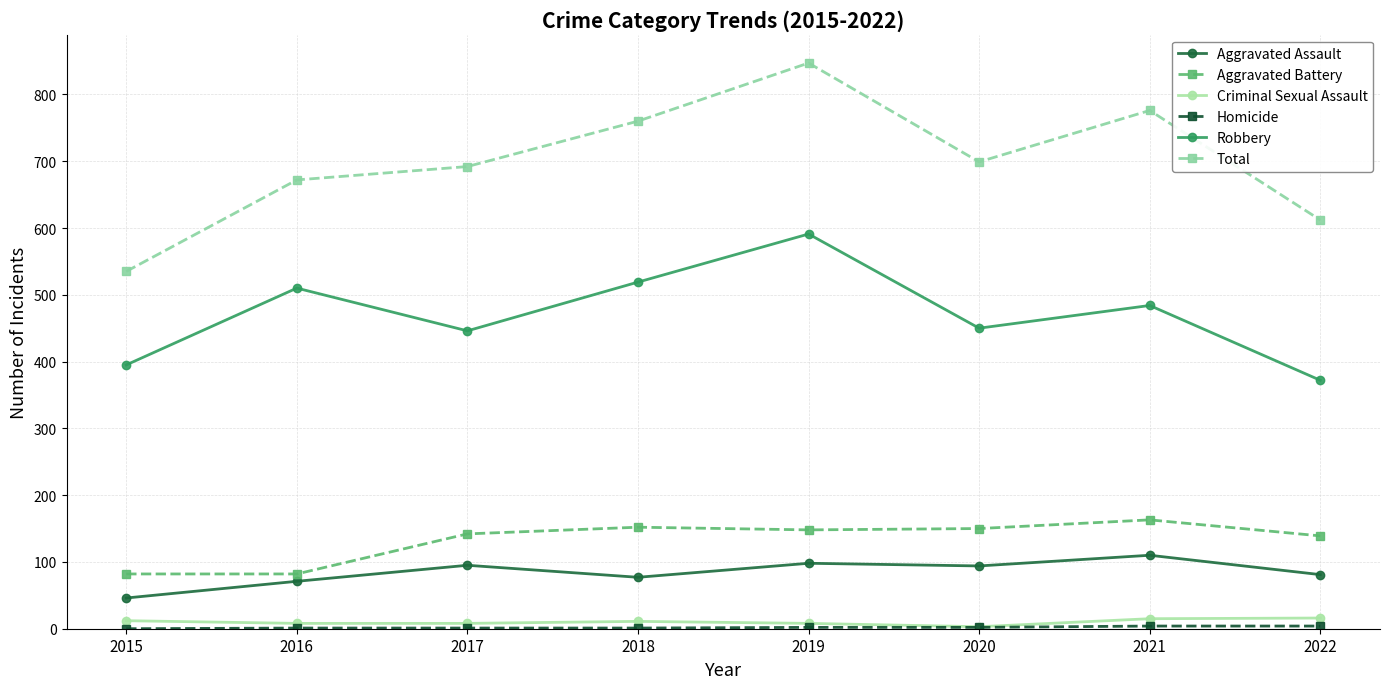

What is the value of the Aggravated Assault point at the 1st from the left?

46